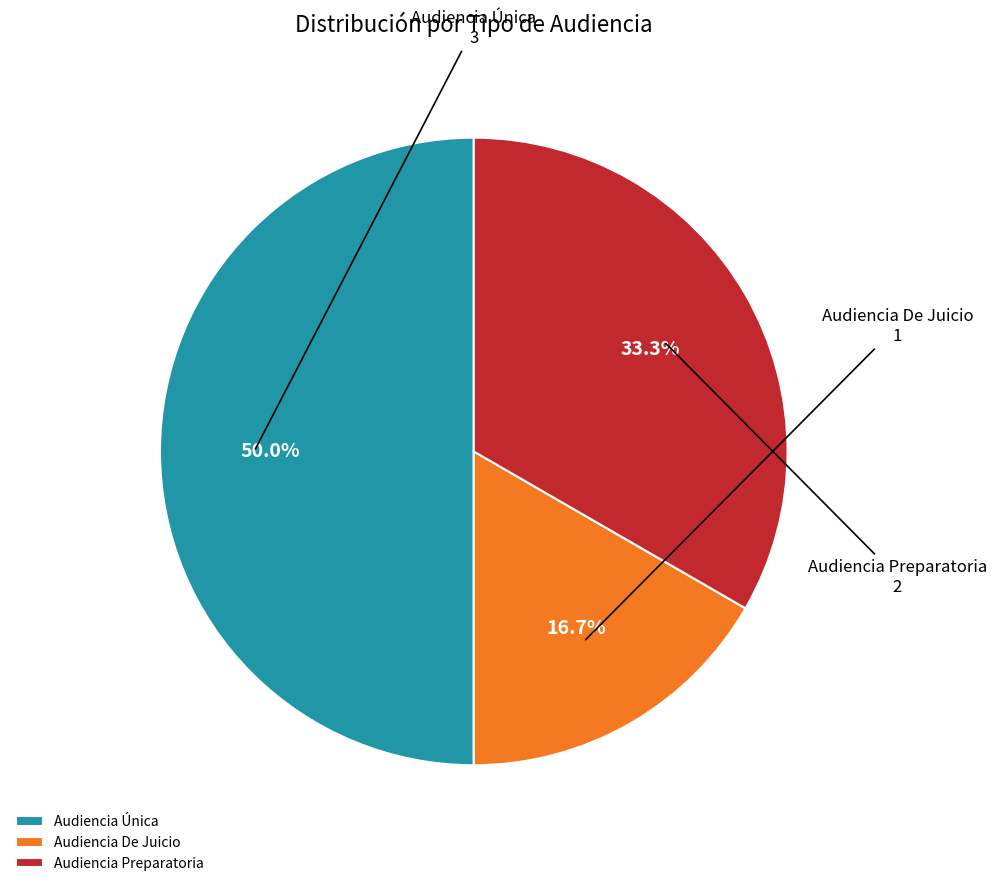

To the nearest percent, what is the combined percentage of Audiencia Preparatoria and Audiencia De Juicio?

50%